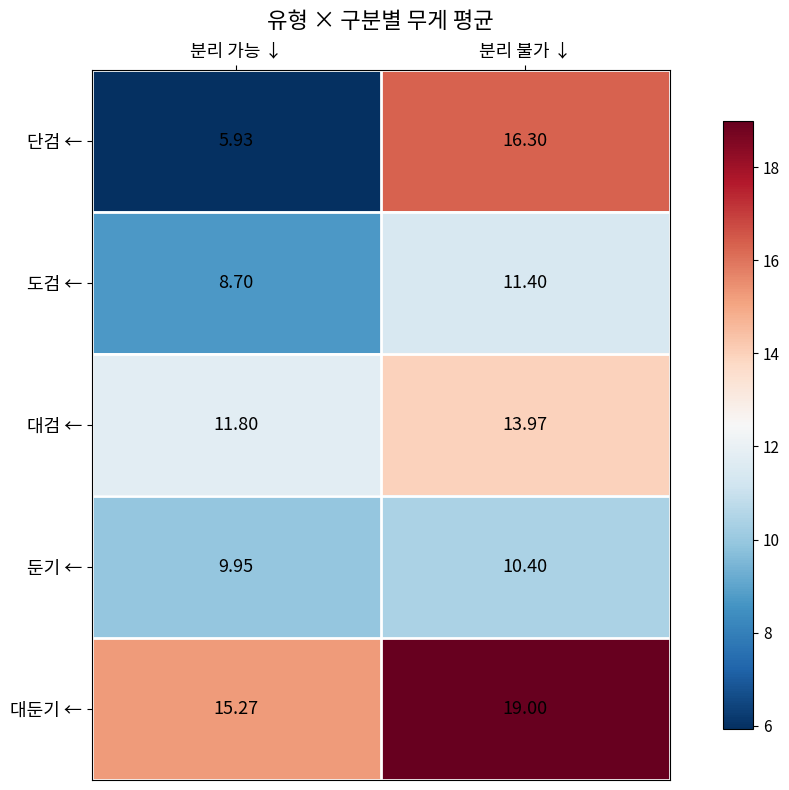

Which series has the largest total across all categories?

대둔기 ←